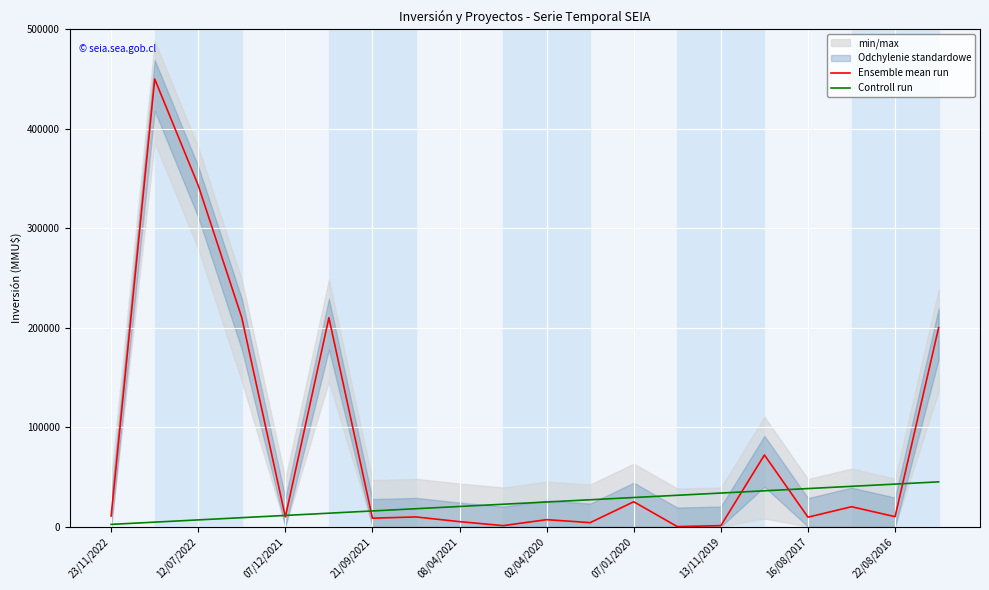

What position from the right is 07/01/2020?

8